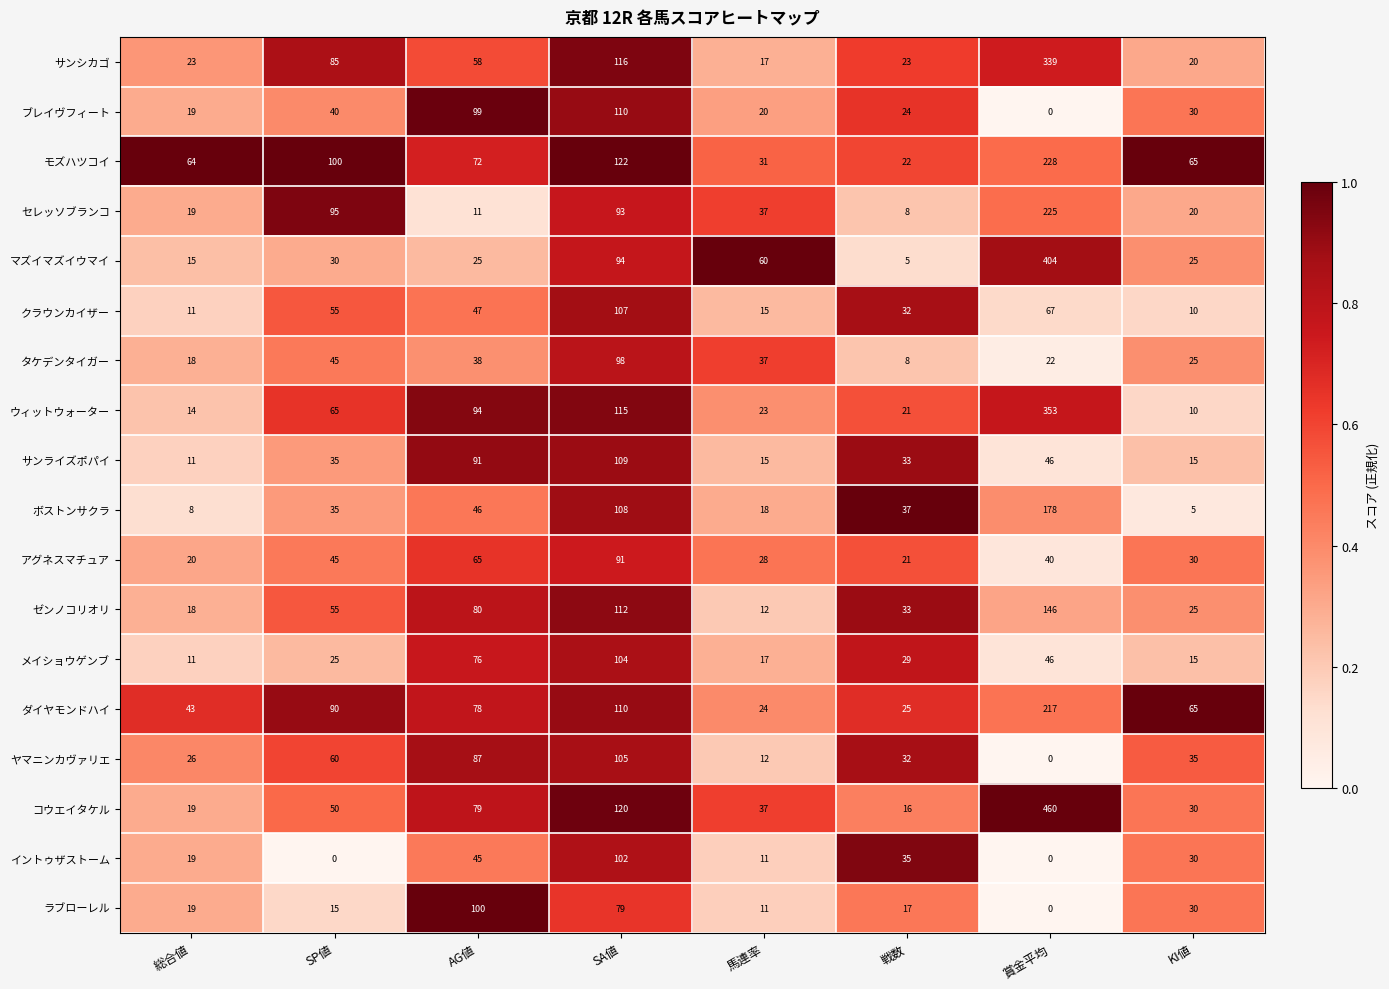

What is the difference between the highest and lowest values at 馬連率?

49